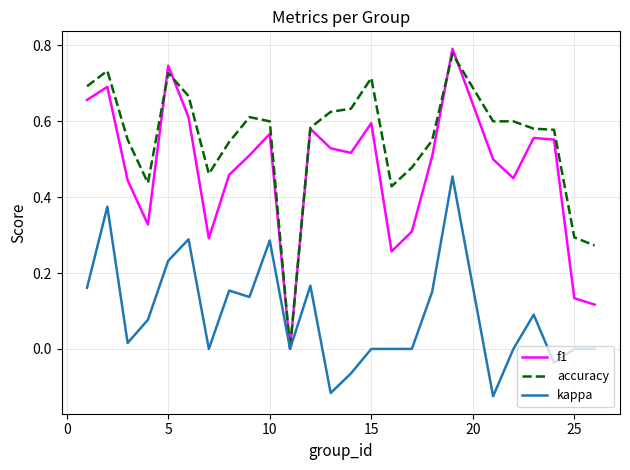

Does the chart display data point markers on the line(s)?

No